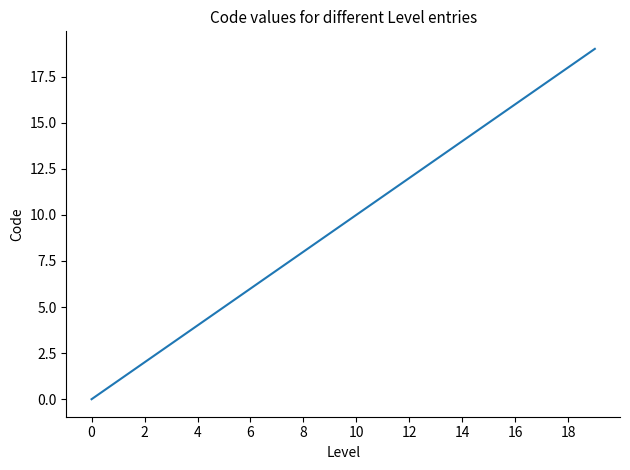

How many series are shown in this chart?

1